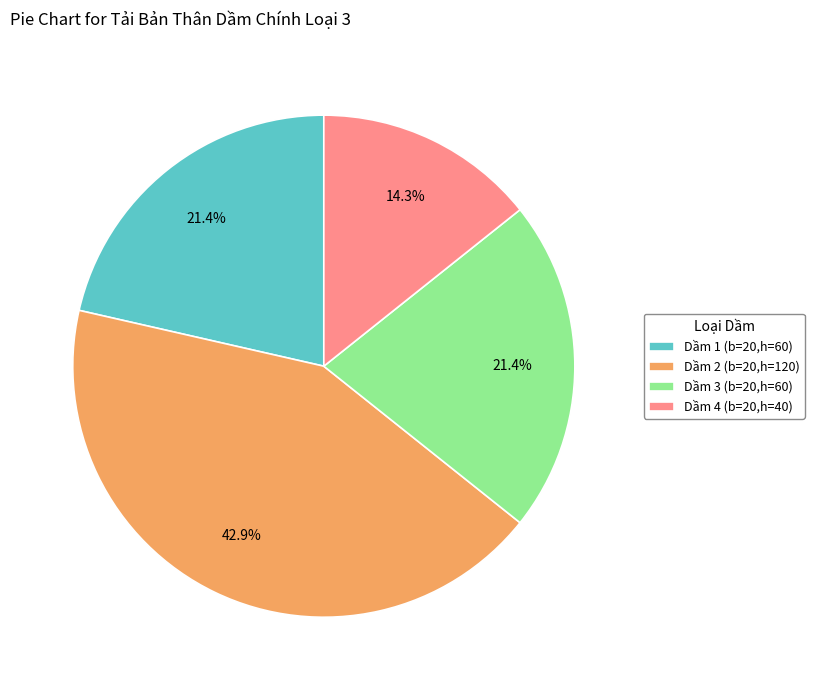

What percentage is the Dầm 3 (b=20,h=60) slice, to the nearest percent?

21%